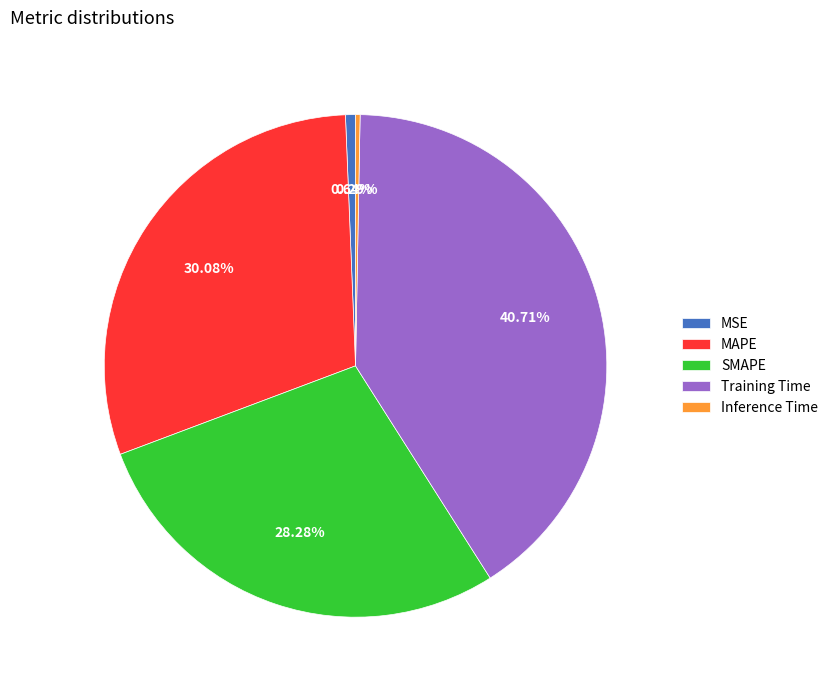

Between Training Time and Inference Time, which is larger?

Training Time